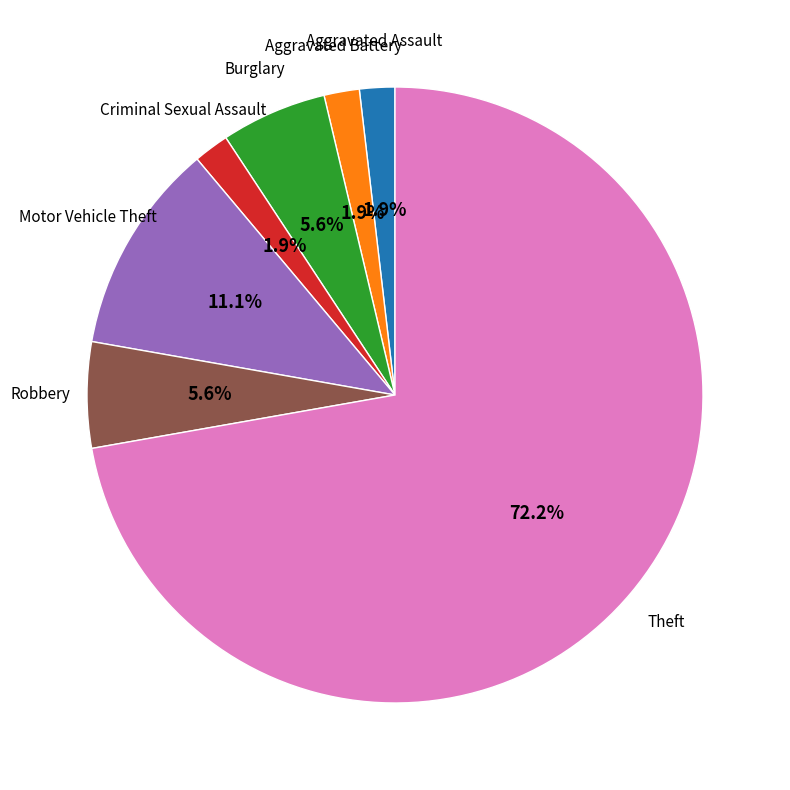

Is there a majority slice in this chart?

Yes